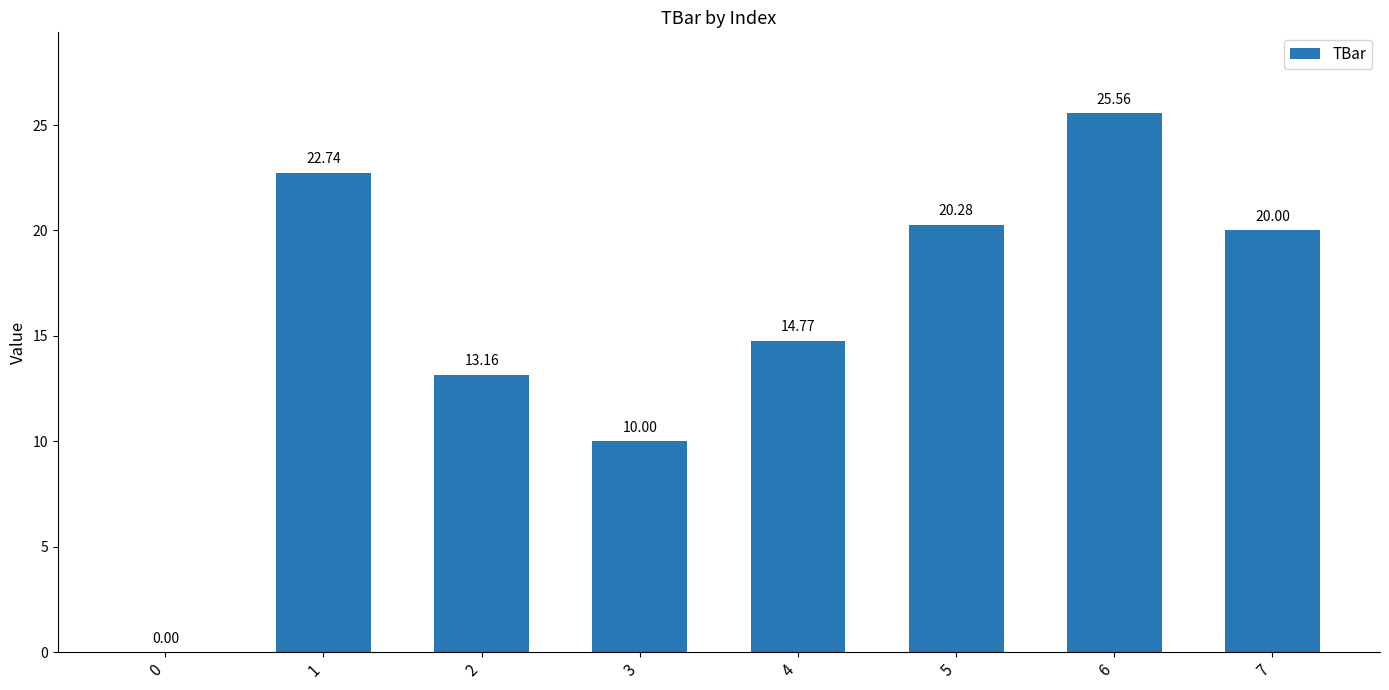

Reading left to right, transcribe all the data shown in this chart.

0=0.0	1=22.7	2=13.2	3=10.0	4=14.8	5=20.3	6=25.6	7=20.0